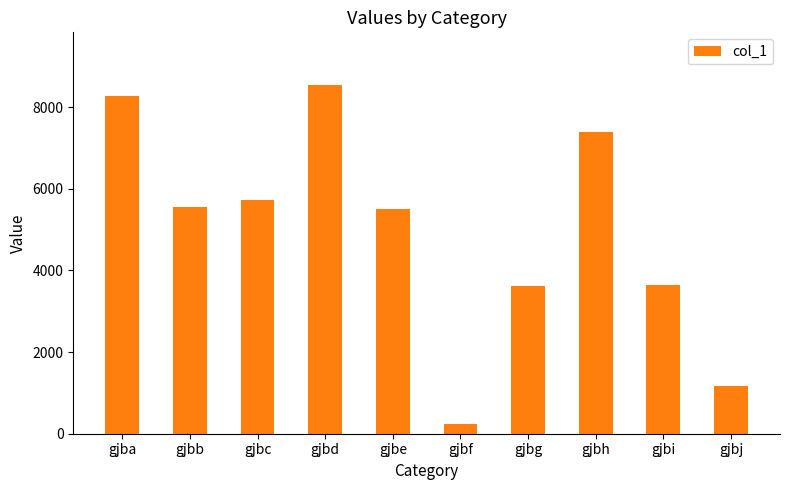

Does the chart contain stacked bars?

No